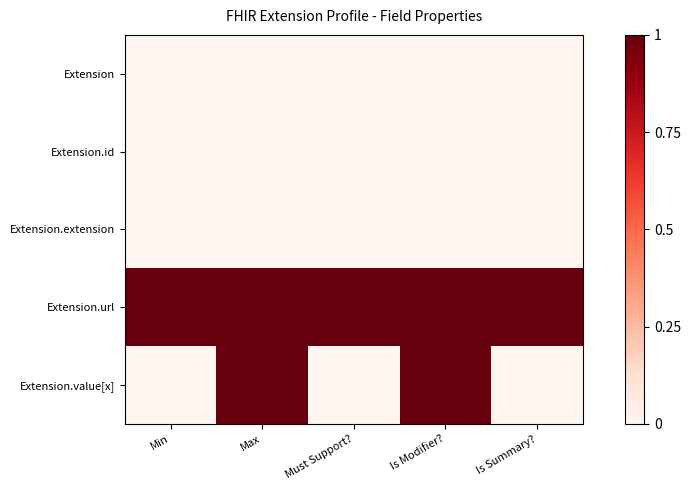

Which has a higher value, Is Modifier? or Must Support??

Is Modifier?